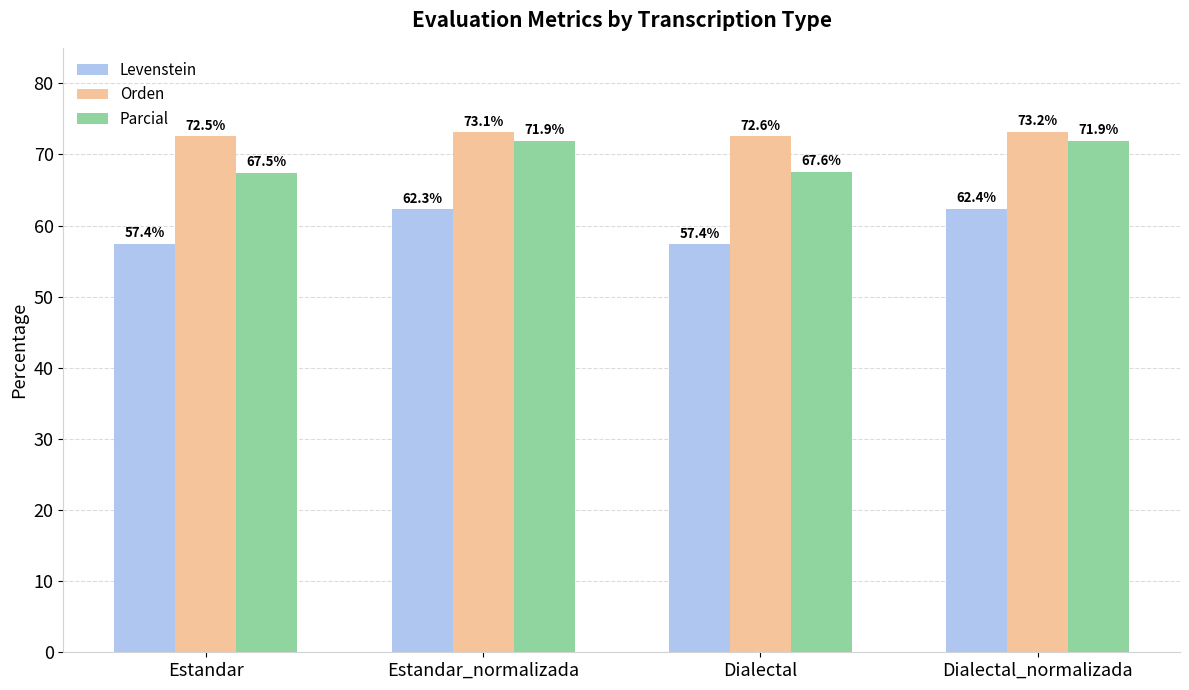

What are all the series names shown in the legend?

Levenstein, Orden, Parcial